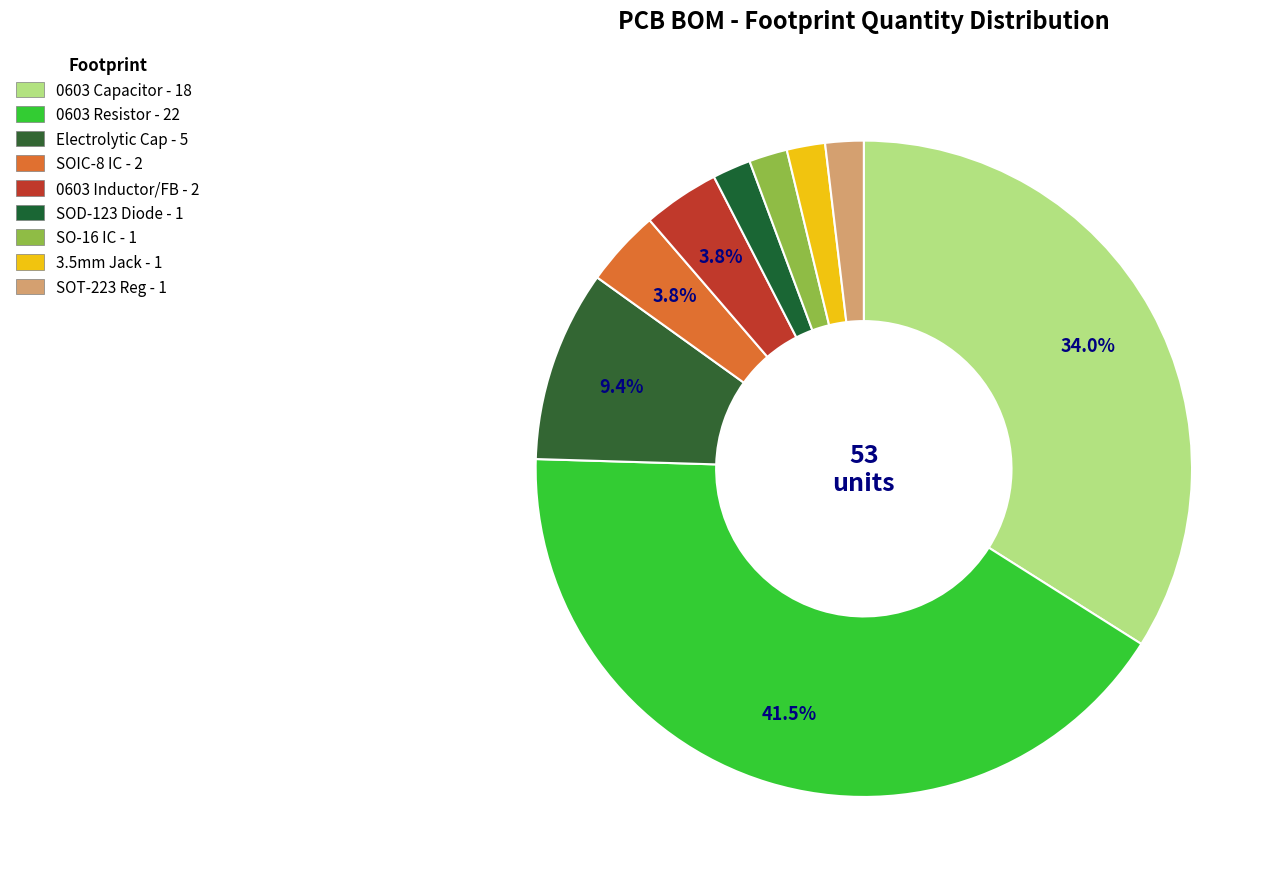

How many slices are in this pie chart?

9